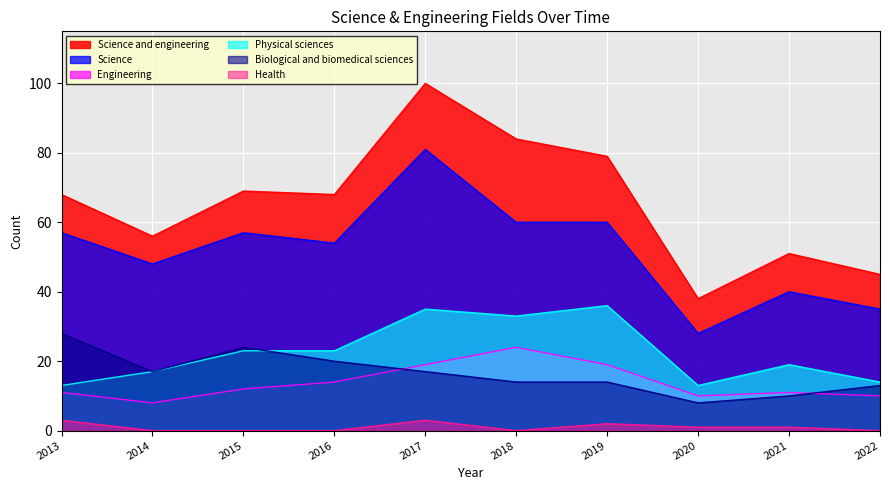

Reading left to right, what are all the values shown in this chart?

Science and engineering: 2013=68	2014=56	2015=69	2016=68	2017=100	2018=84	2019=79	2020=38	2021=51	2022=45
Science: 2013=57	2014=48	2015=57	2016=54	2017=81	2018=60	2019=60	2020=28	2021=40	2022=35
Engineering: 2013=11	2014=8	2015=12	2016=14	2017=19	2018=24	2019=19	2020=10	2021=11	2022=10
Physical sciences: 2013=13	2014=17	2015=23	2016=23	2017=35	2018=33	2019=36	2020=13	2021=19	2022=14
Biological and biomedical sciences: 2013=28	2014=17	2015=24	2016=20	2017=17	2018=14	2019=14	2020=8	2021=10	2022=13
Health: 2013=3	2014=0	2015=0	2016=0	2017=3	2018=0	2019=2	2020=1	2021=1	2022=0